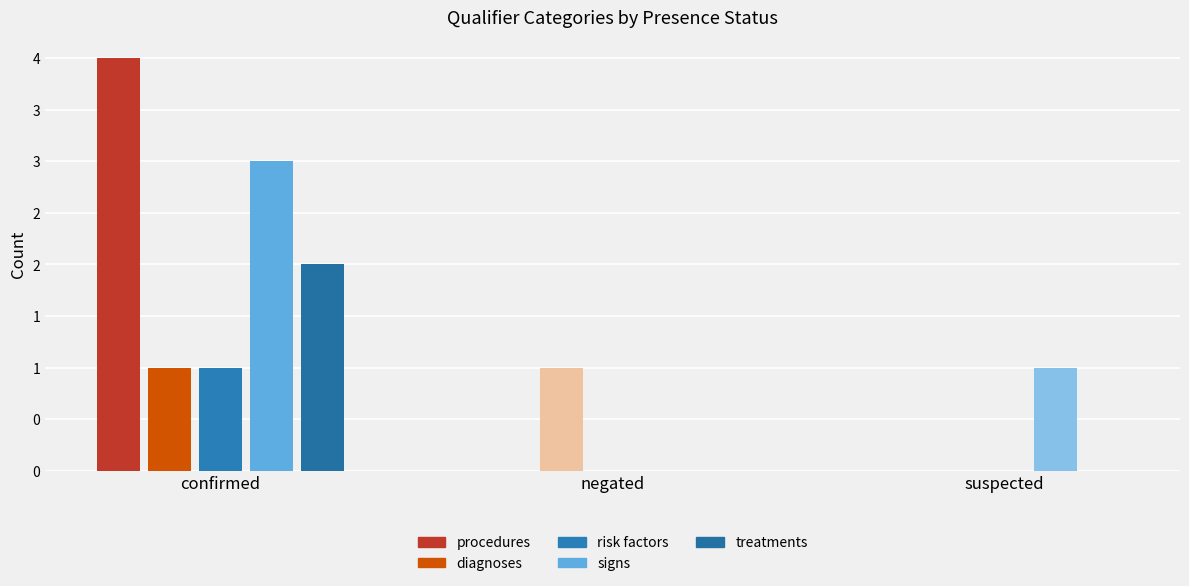

What is the label of the 2nd bar from the left?

negated